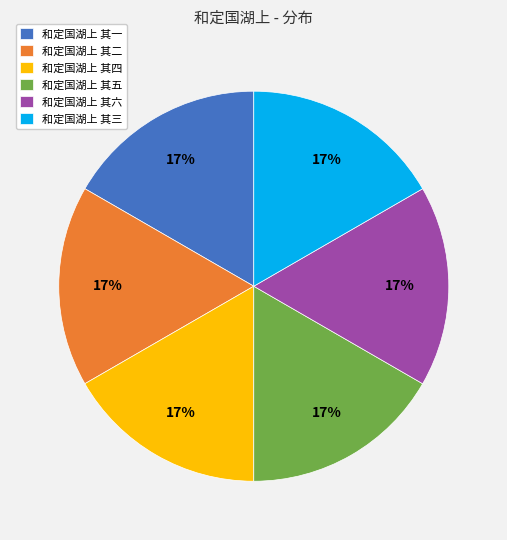

The 和定国湖上 其二 slice represents 17% of the pie. True or false?

True